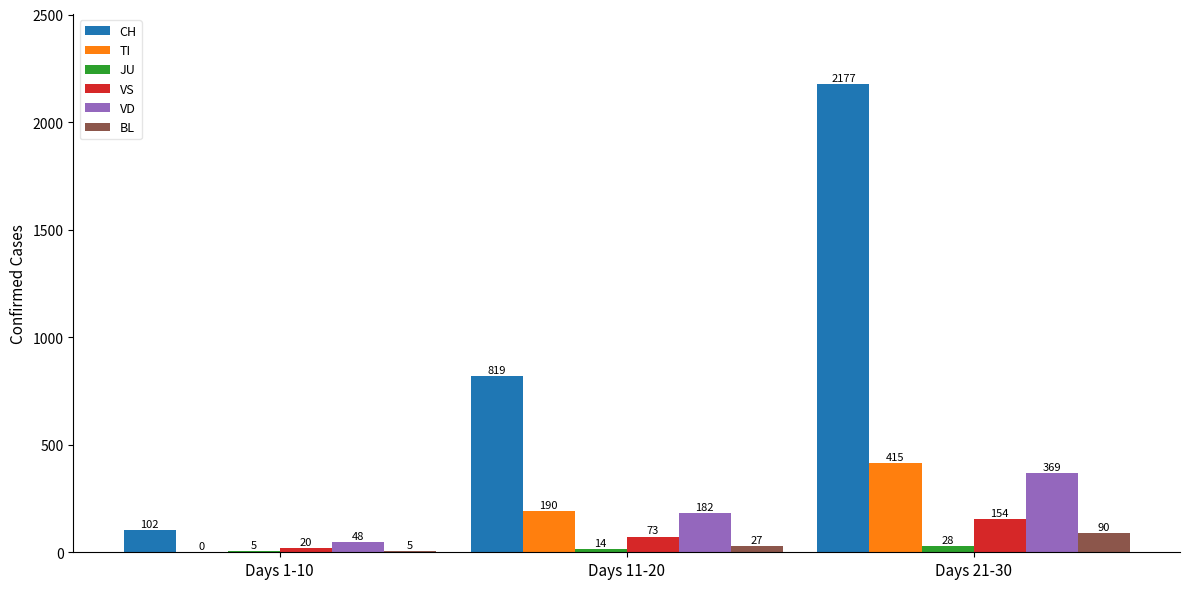

Reading left to right, what are all the values shown in this chart?

CH: Days 1-10=102	Days 11-20=819	Days 21-30=2177
TI: Days 1-10=0	Days 11-20=190	Days 21-30=415
JU: Days 1-10=5	Days 11-20=14	Days 21-30=28
VS: Days 1-10=20	Days 11-20=73	Days 21-30=154
VD: Days 1-10=48	Days 11-20=182	Days 21-30=369
BL: Days 1-10=5	Days 11-20=27	Days 21-30=90